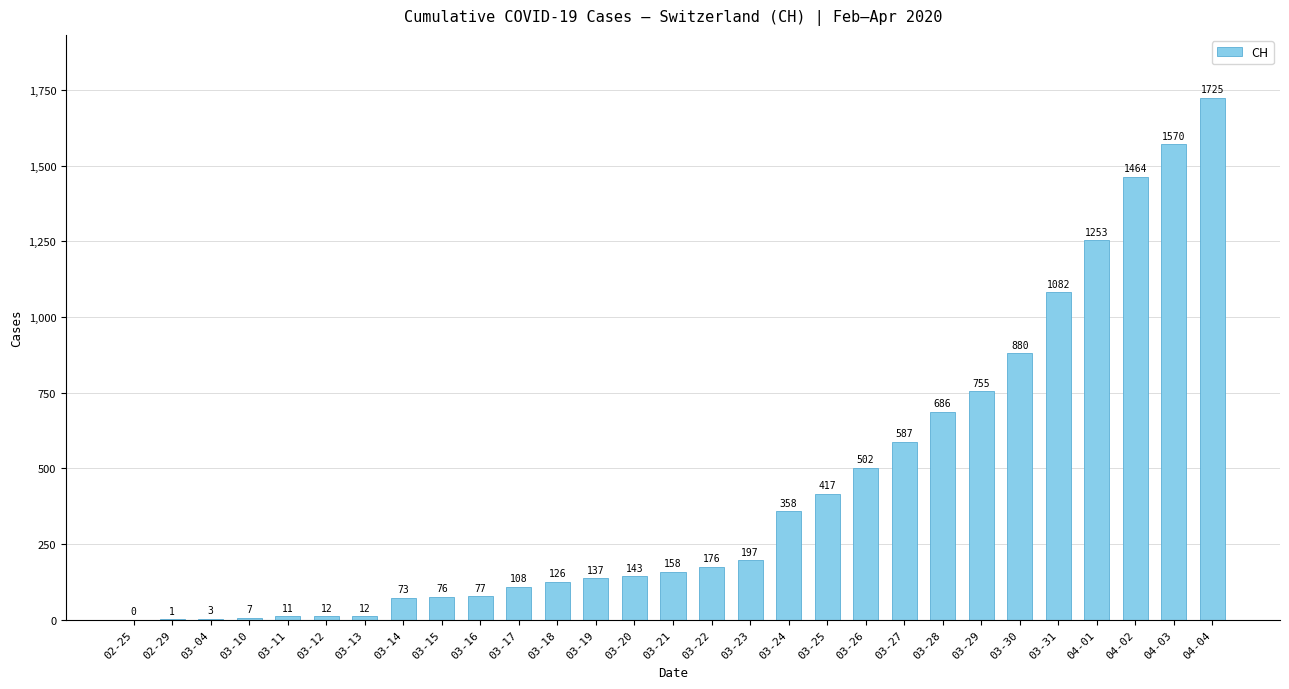

How many values are above zero?

28